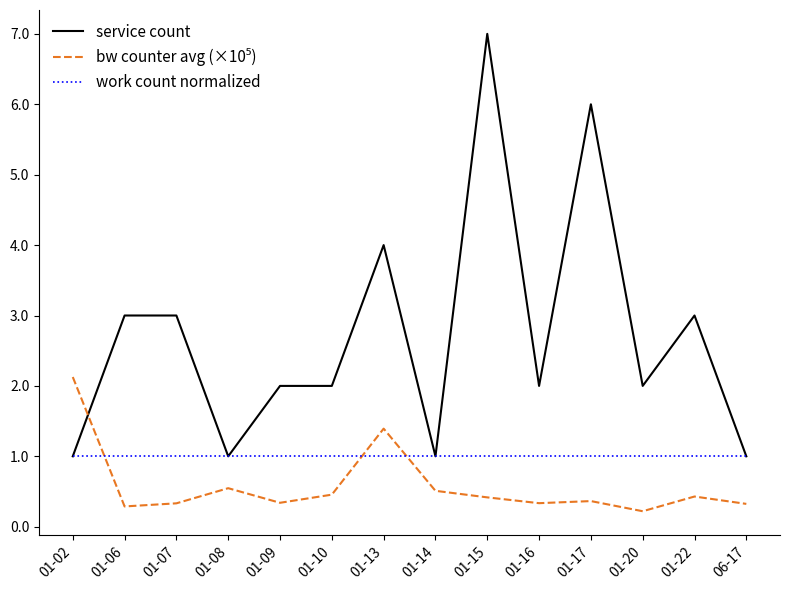

True or false: service count has a value of 3.0 at 01-22.

True